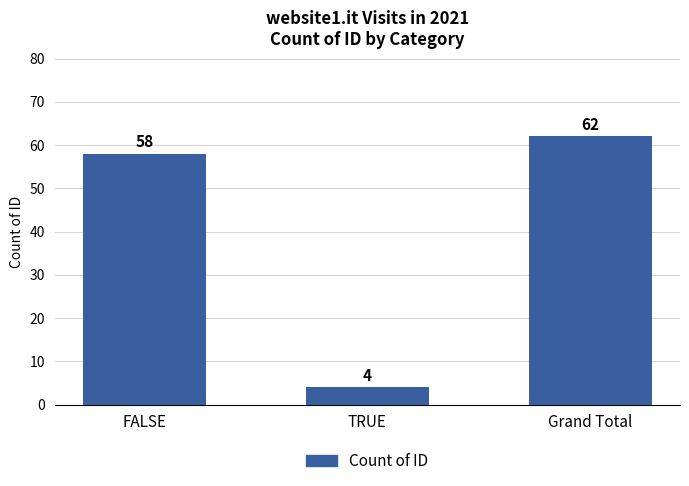

Read the value at Grand Total.

62